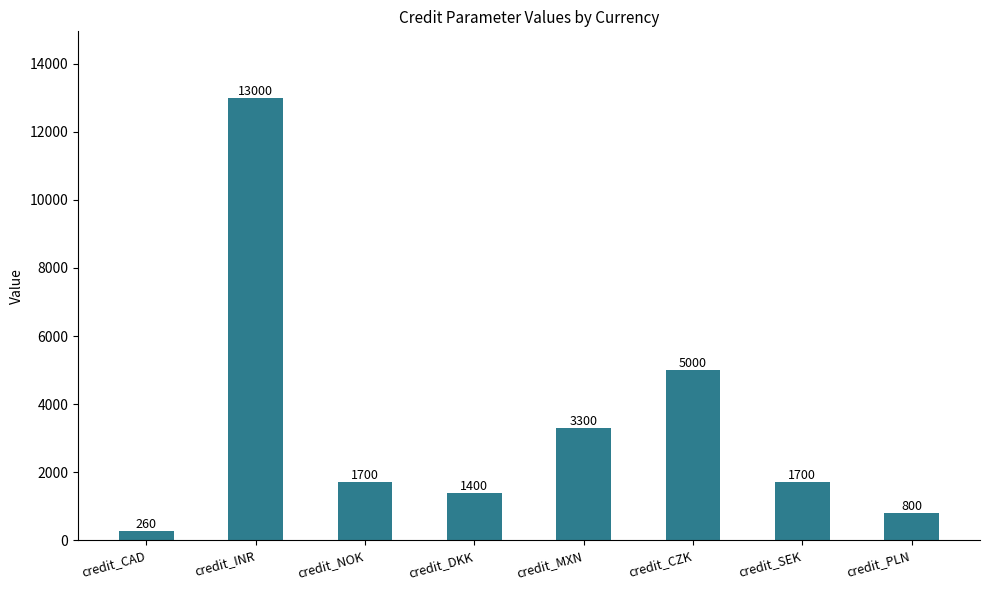

What is the difference between the second highest and minimum values?

4740